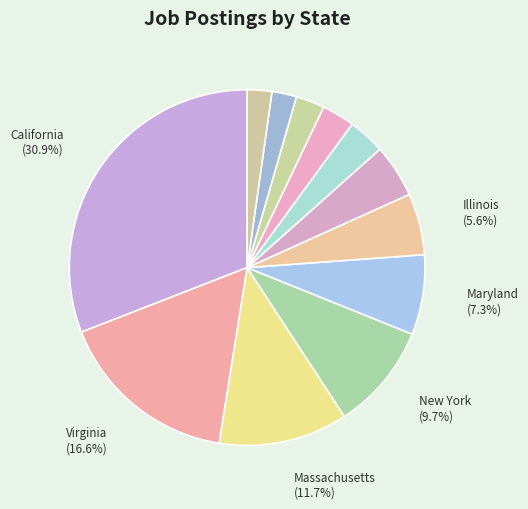

How many segments does this pie chart have?

12